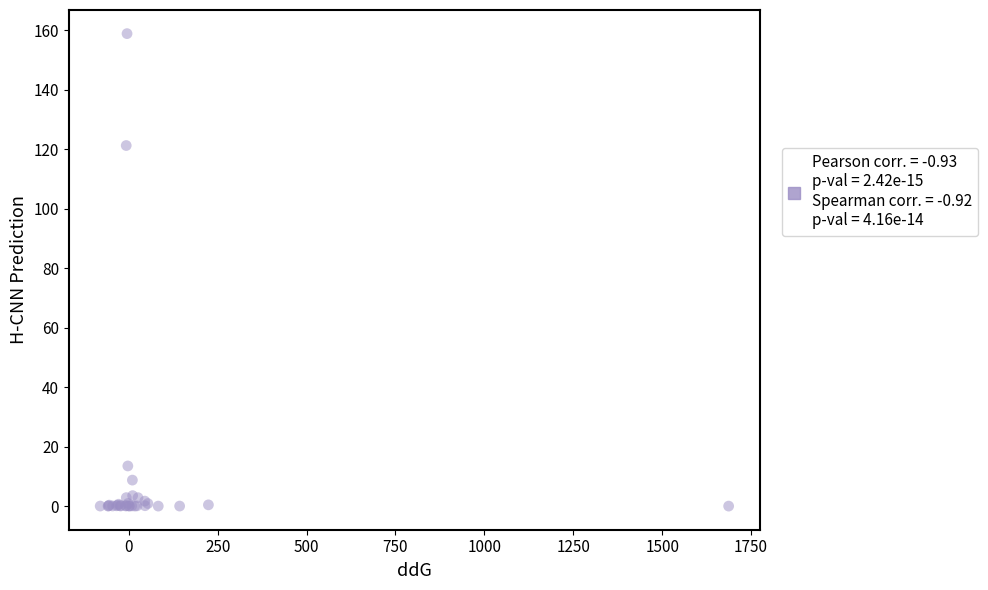

What Y value in the scatter plot is closest to 79?

121.2